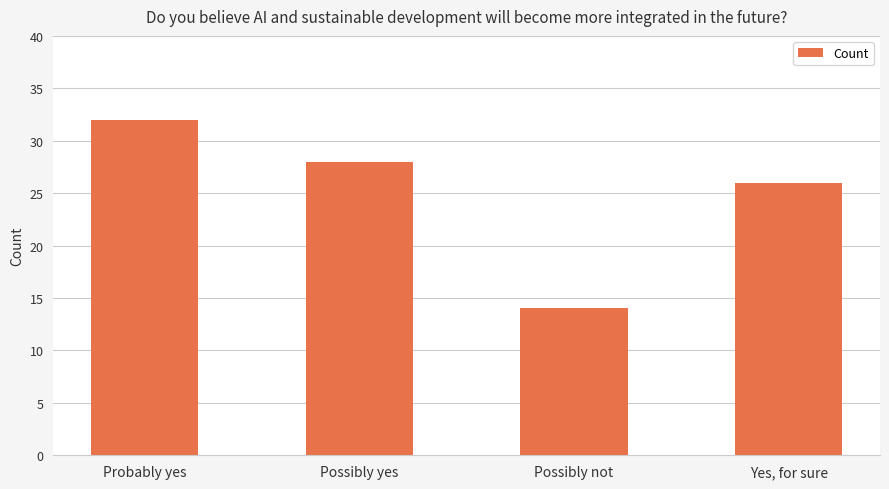

Reading left to right, extract all data points from this chart.

32	28	14	26